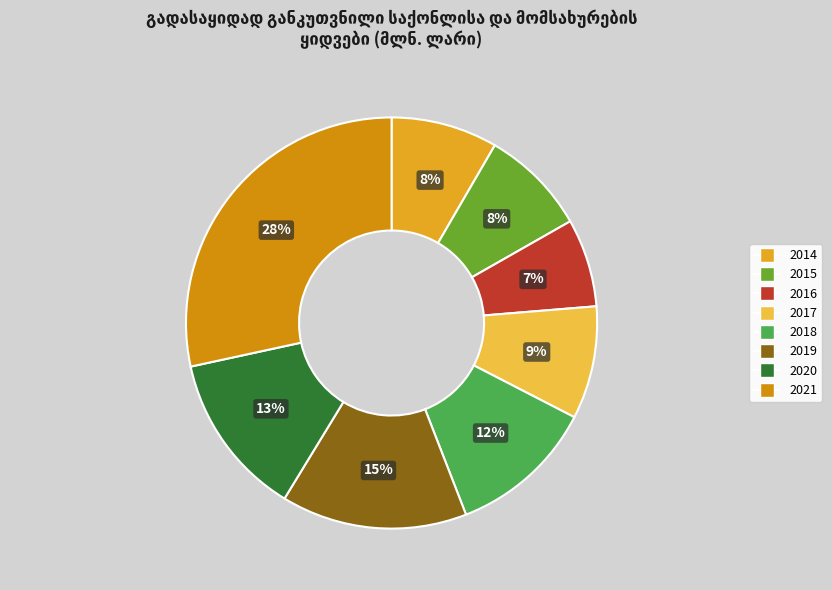

How many slices are in this pie chart?

8